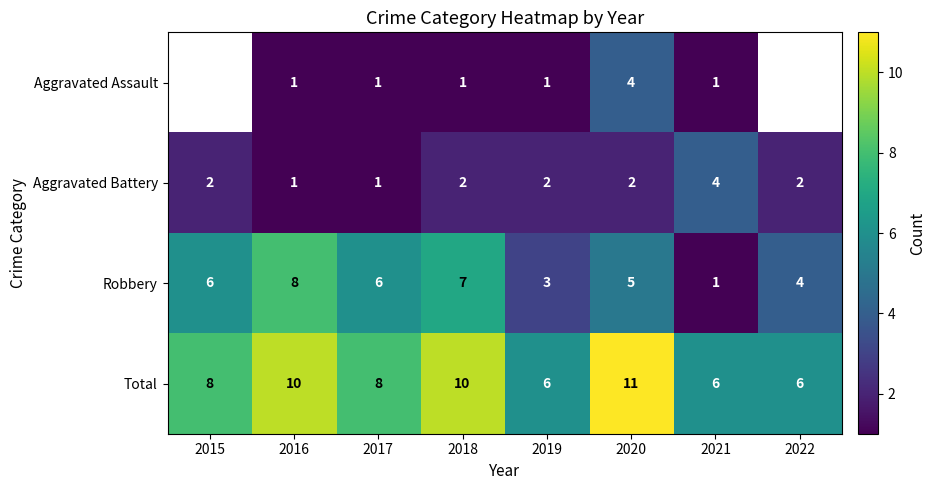

At which label does Robbery reach its minimum?

2021